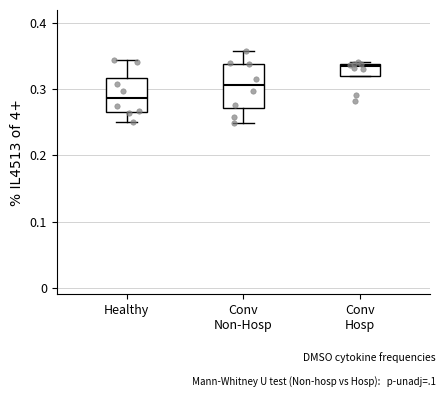

Which box's median line is the lowest?

Healthy